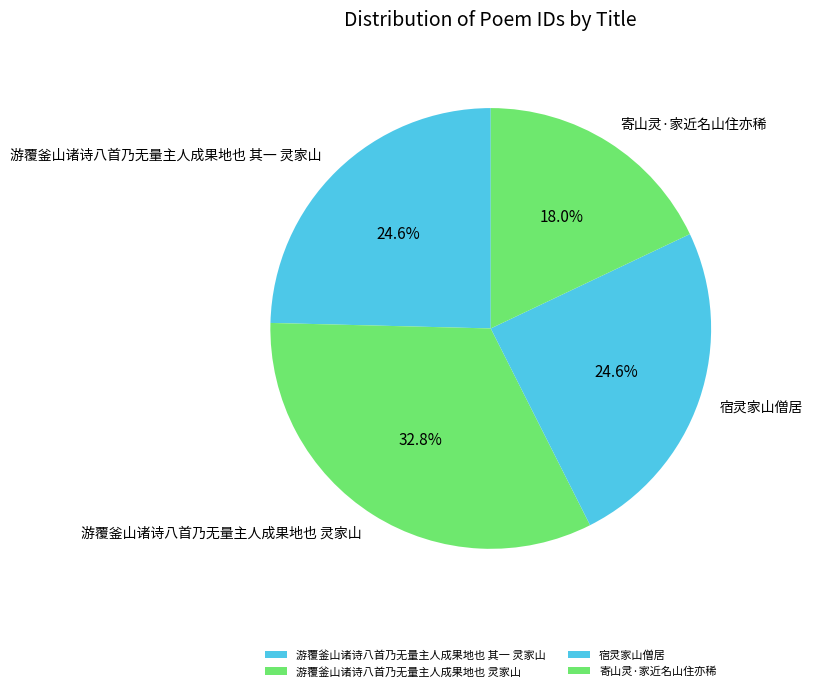

How many slices are in this pie chart?

4